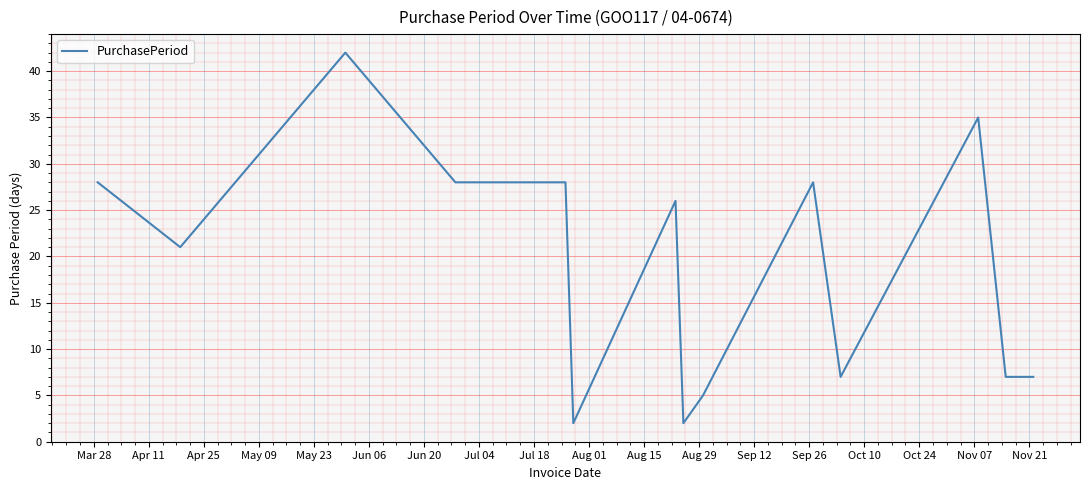

What is the difference between the maximum and minimum values?

40